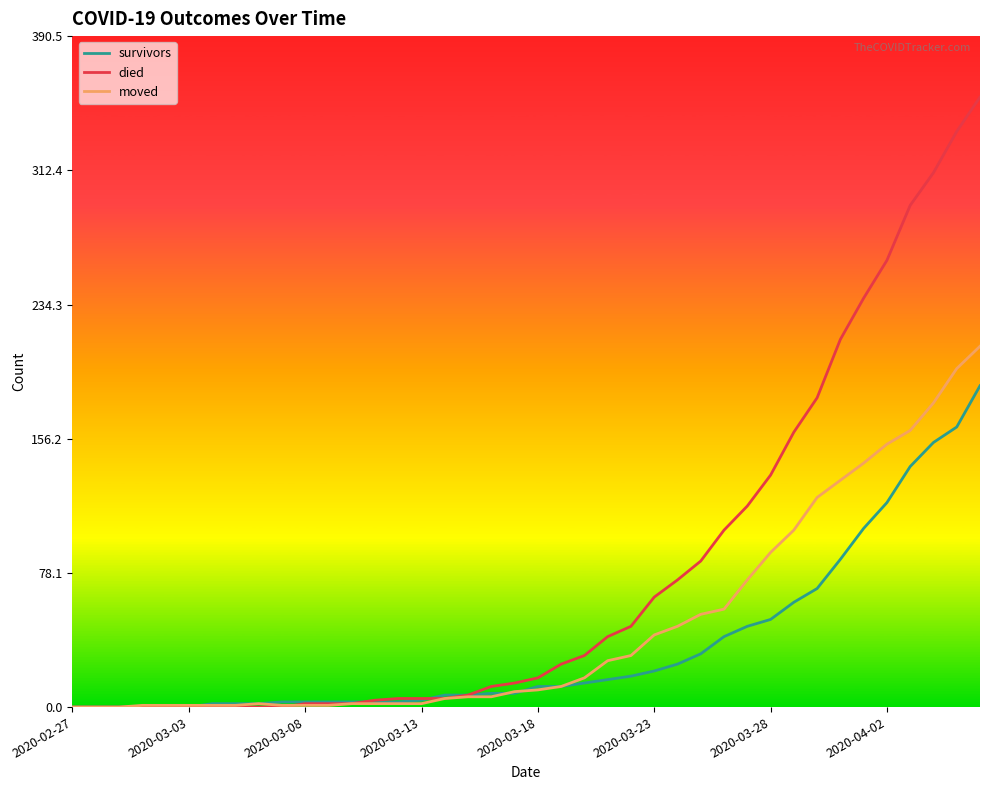

Rank the series by their maximum value, from highest to lowest.

died, moved, survivors